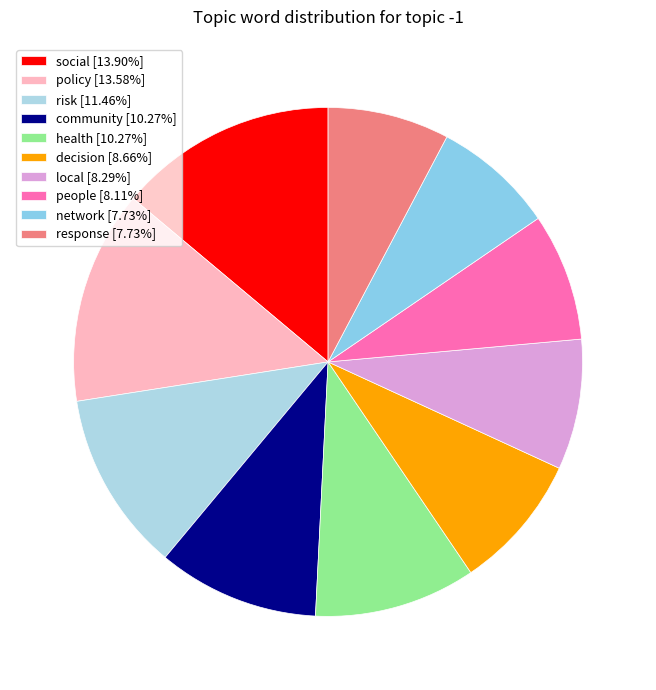

Which has a higher value, local or people?

local